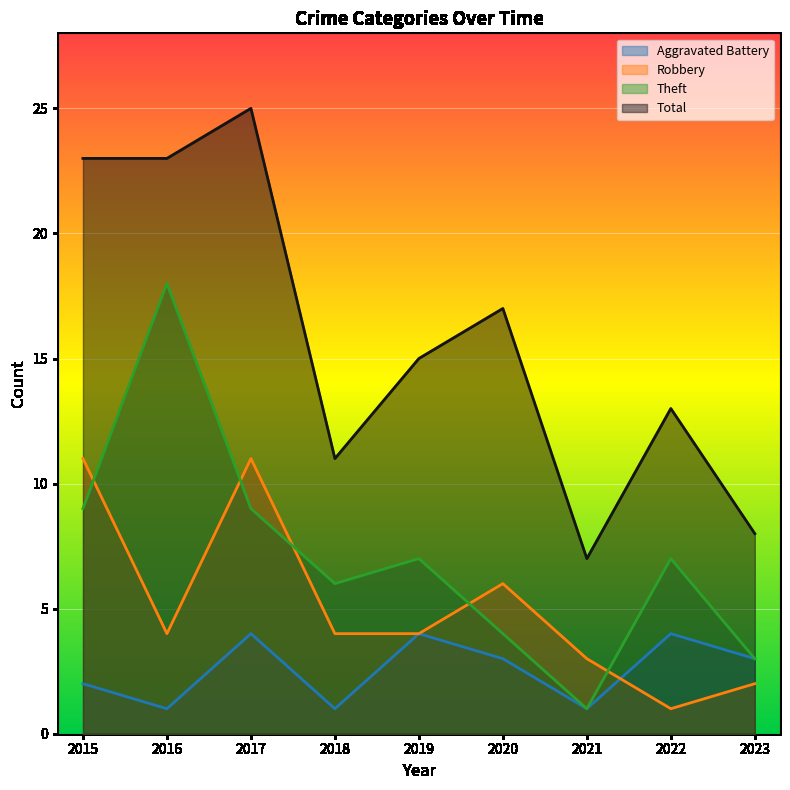

How many data points does each series have?

9